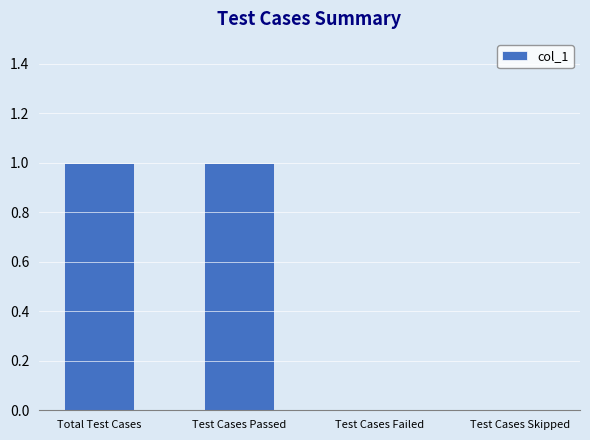

The value at Test Cases Skipped is 1. True or false?

False